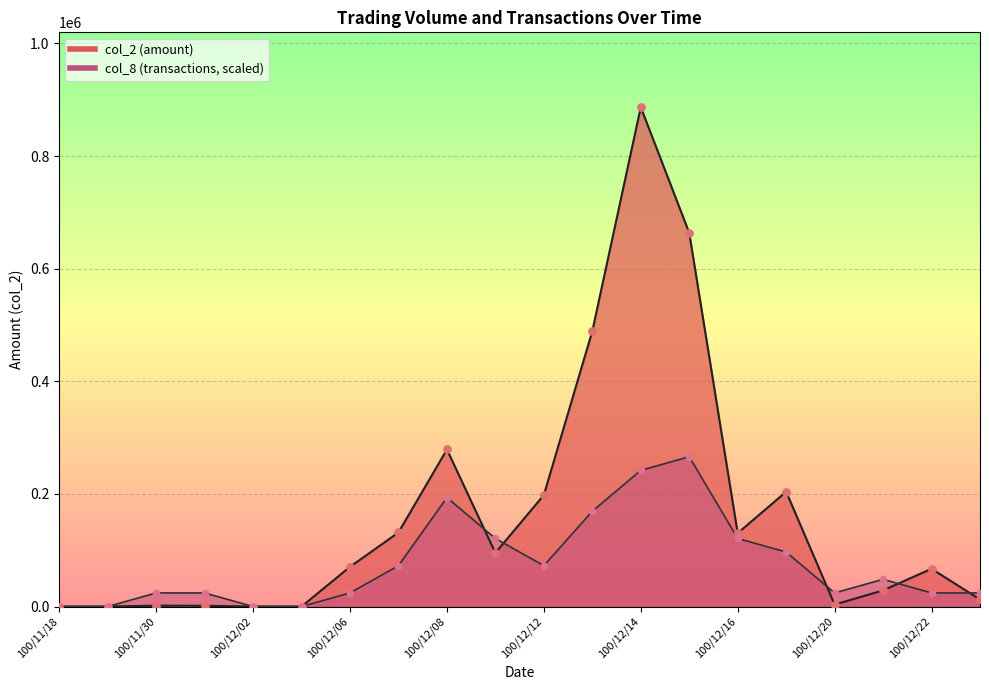

What are all the series names shown in the legend?

col_2, col_8